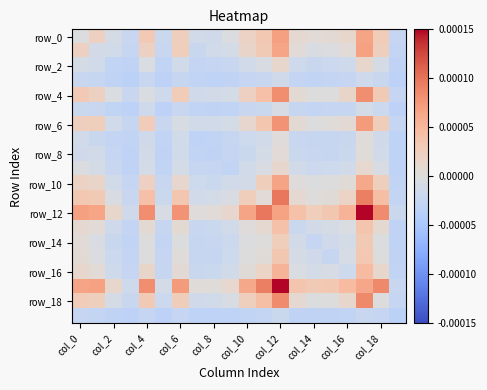

Which series has the largest total across all categories?

row_12